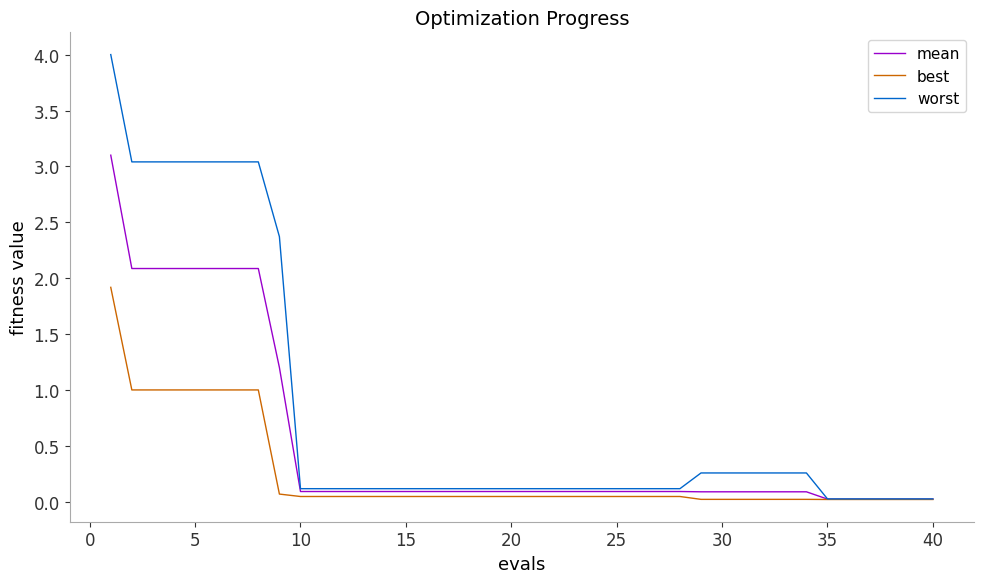

List the series in order of their overall mean, lowest first.

best, mean, worst